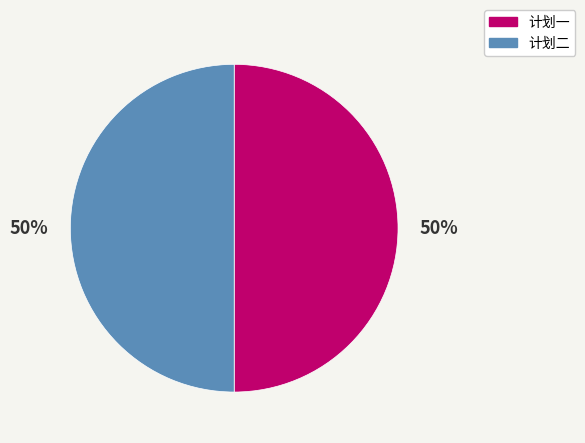

Is the sum of 计划一 and 计划二 greater than half?

Yes